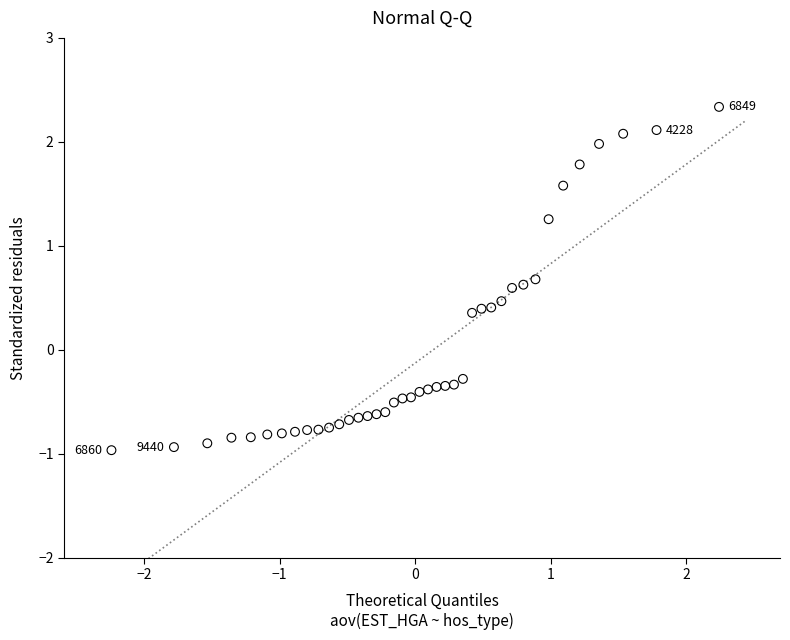

What Y value in the scatter plot is closest to 0?

-0.3